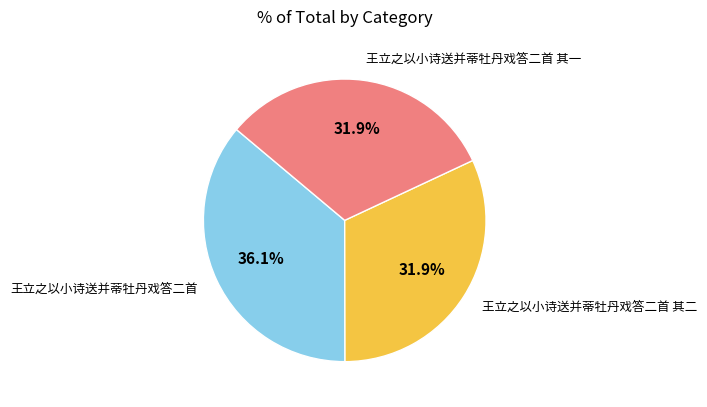

Is there any slice that represents more than half of the pie?

No